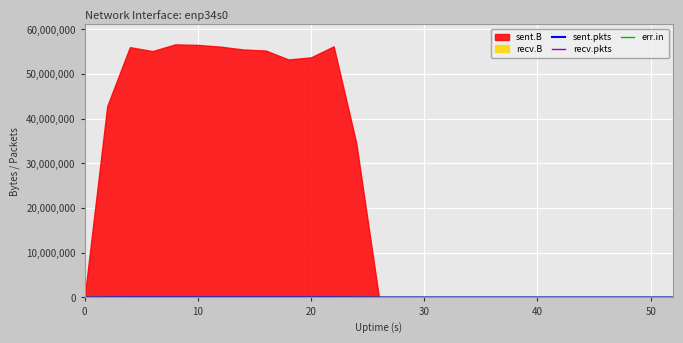

What is the value of the sent.pkts point at the 9th from the left?

49131